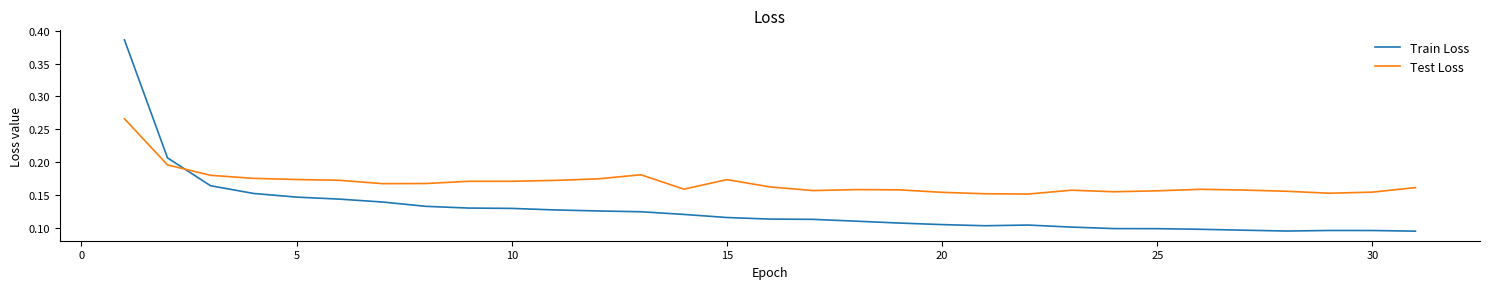

Which series has the largest range (max minus min)?

Train Loss